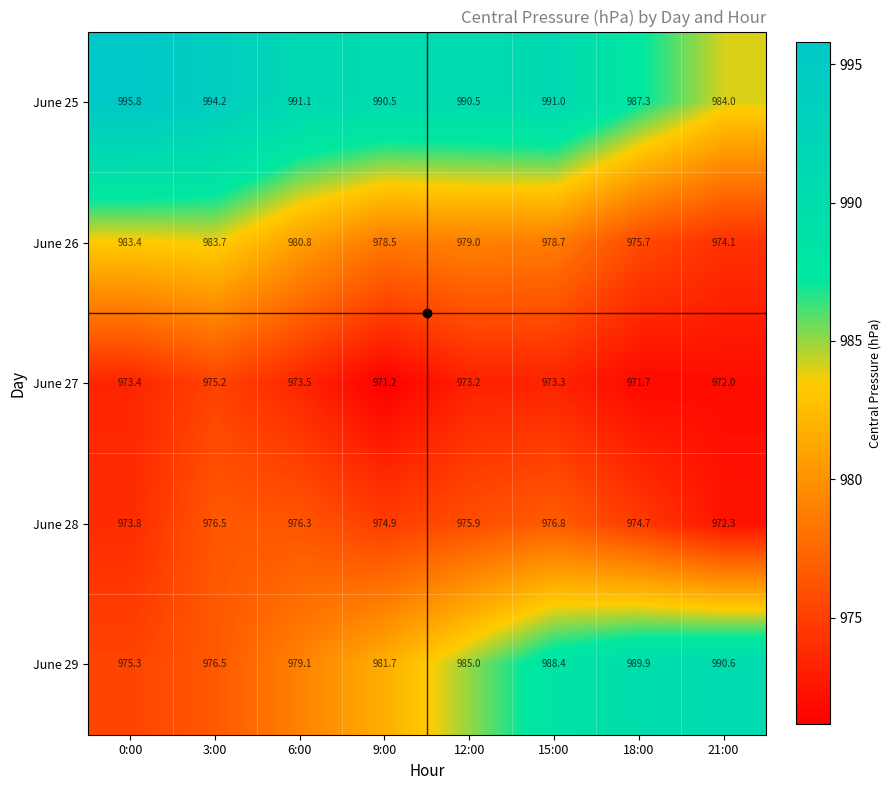

Which series has the largest range (max minus min)?

June 29